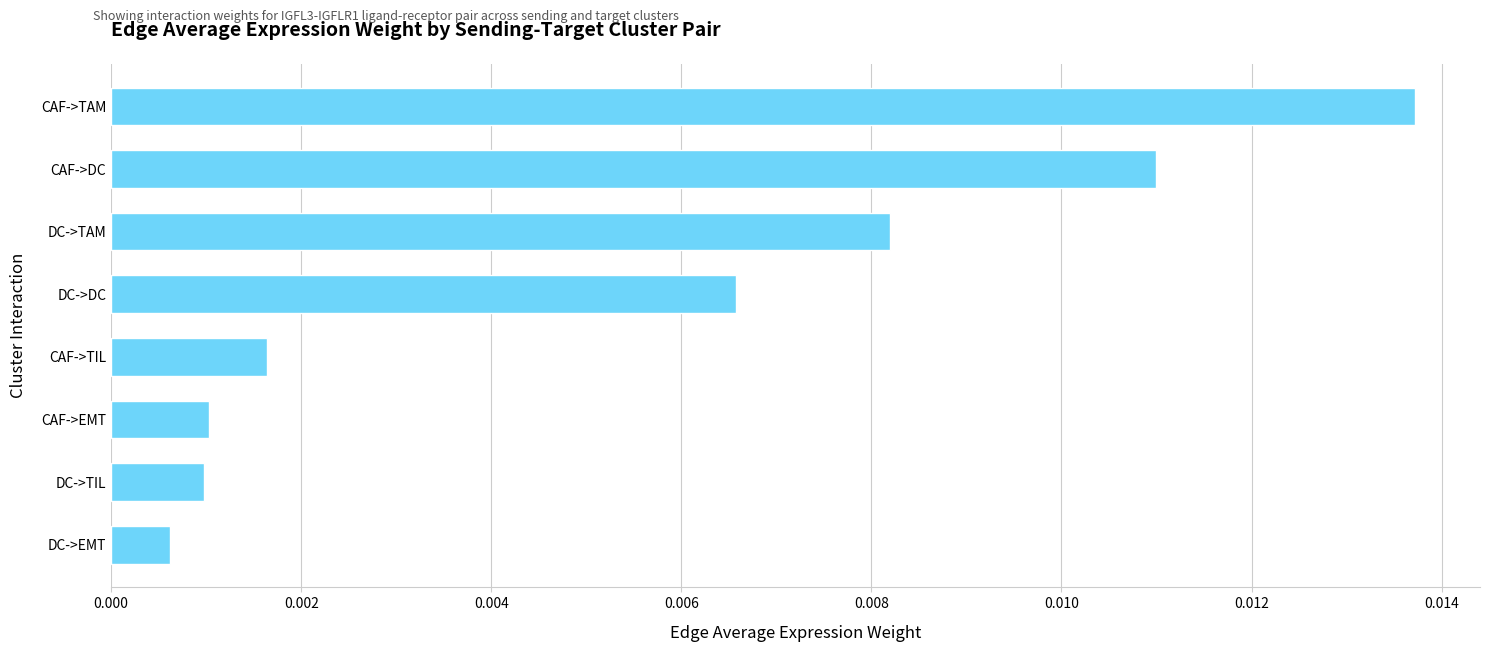

Between DC->DC and CAF->TAM, which is larger?

CAF->TAM